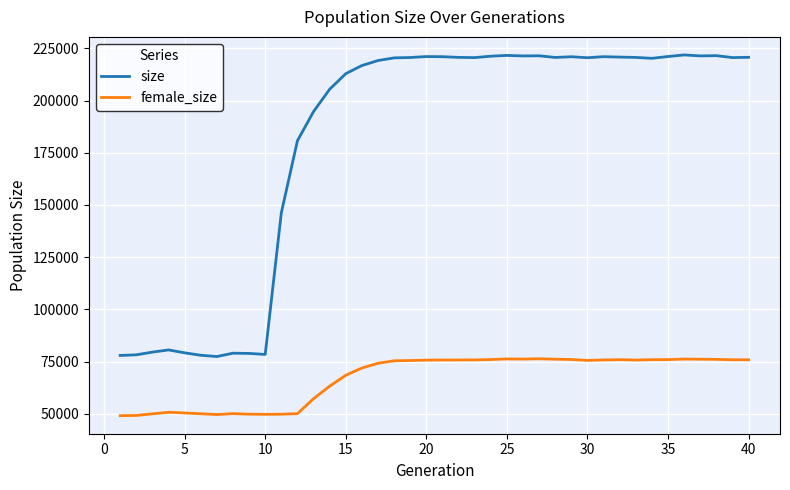

What is the minimum value shown in the chart?

49143